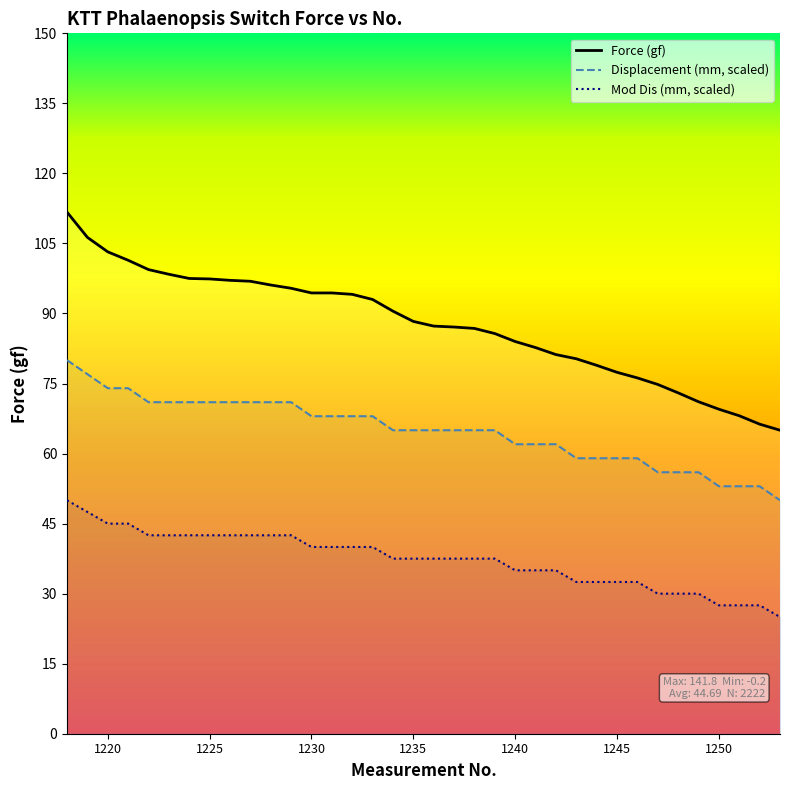

Is it true that Mod Dis (mm) equals 13.6 at 1235?

False